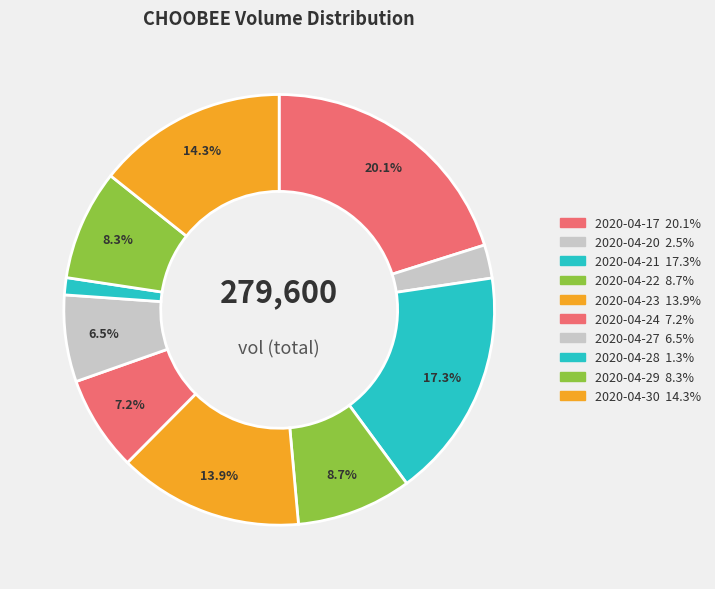

Combined, what portion of the pie is 2020-04-22 and 2020-04-20?

11.2%